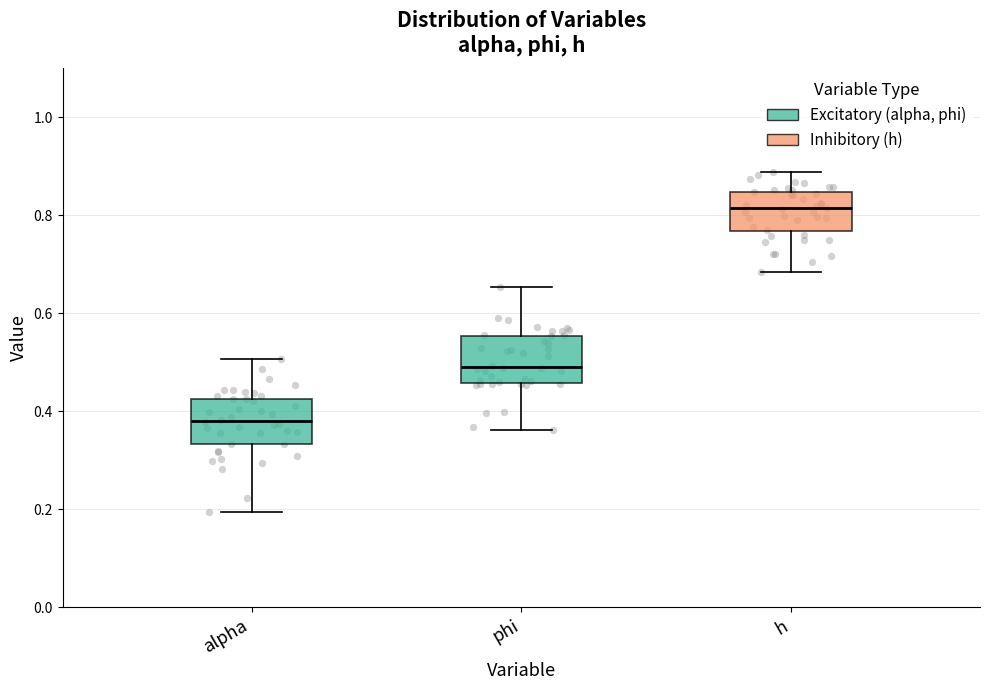

Where does the upper whisker of the box for h end on the y-axis? The values are not printed on the chart, so give them approximately, as read against the axis.

0.88